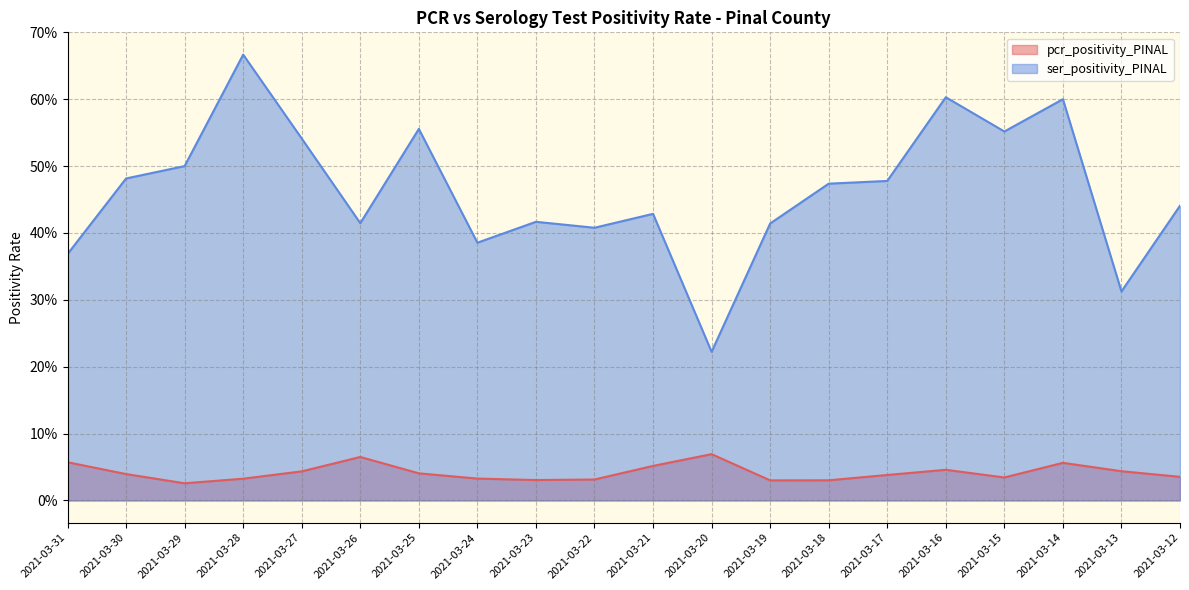

Which category has the highest value in the pcr_positivity_PINAL series?

2021-03-20